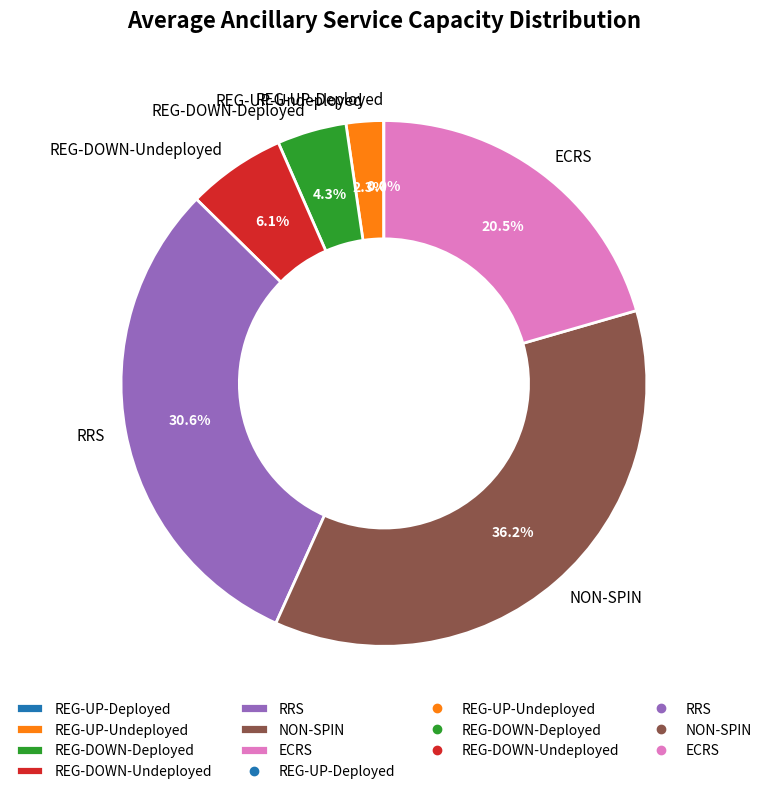

To the nearest percent, what is the difference between the largest and smallest slice percentages?

36%